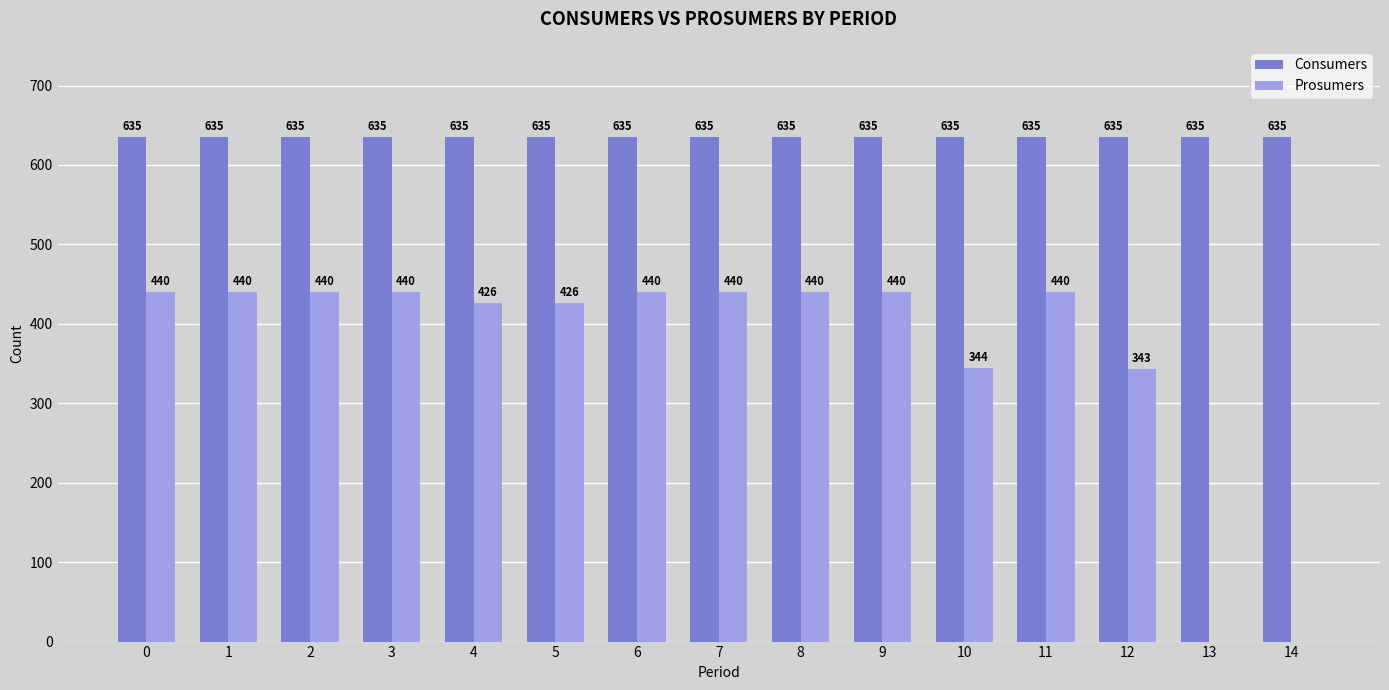

Reading left to right, list all the values displayed in this chart.

Consumers: 635	635	635	635	635	635	635	635	635	635	635	635	635	635	635
Prosumers: 440	440	440	440	426	426	440	440	440	440	344	440	343	0	0